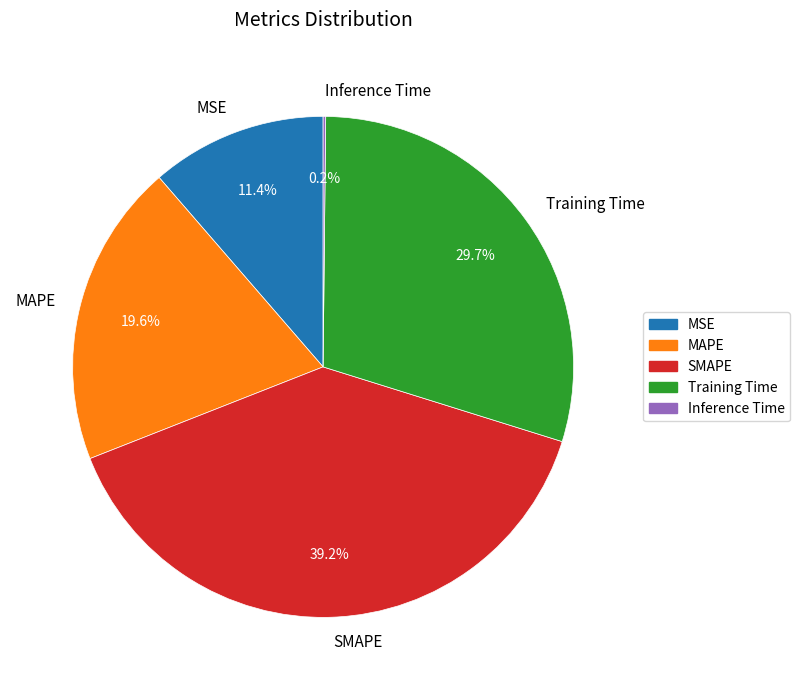

Is the sum of SMAPE and Training Time greater than half?

Yes